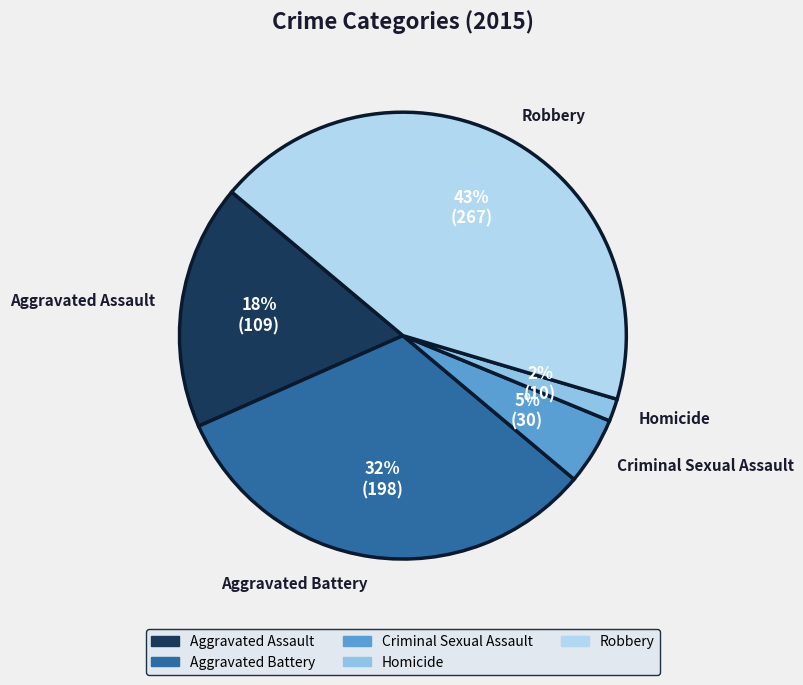

Do Criminal Sexual Assault and Robbery together represent more than half of the pie?

No